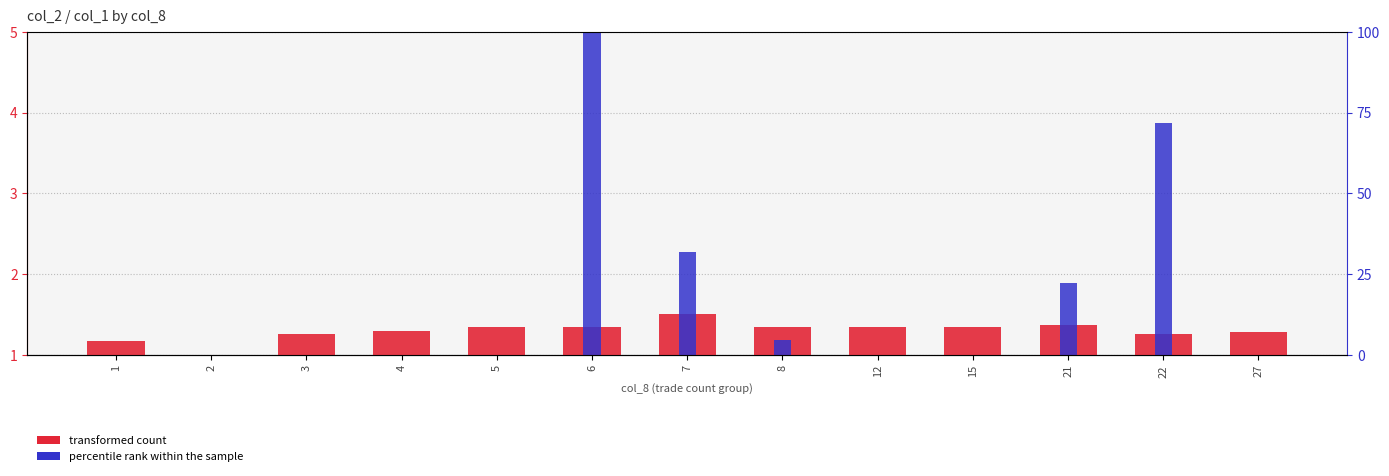

Is it true that transformed count equals 1.4 at 21?

True